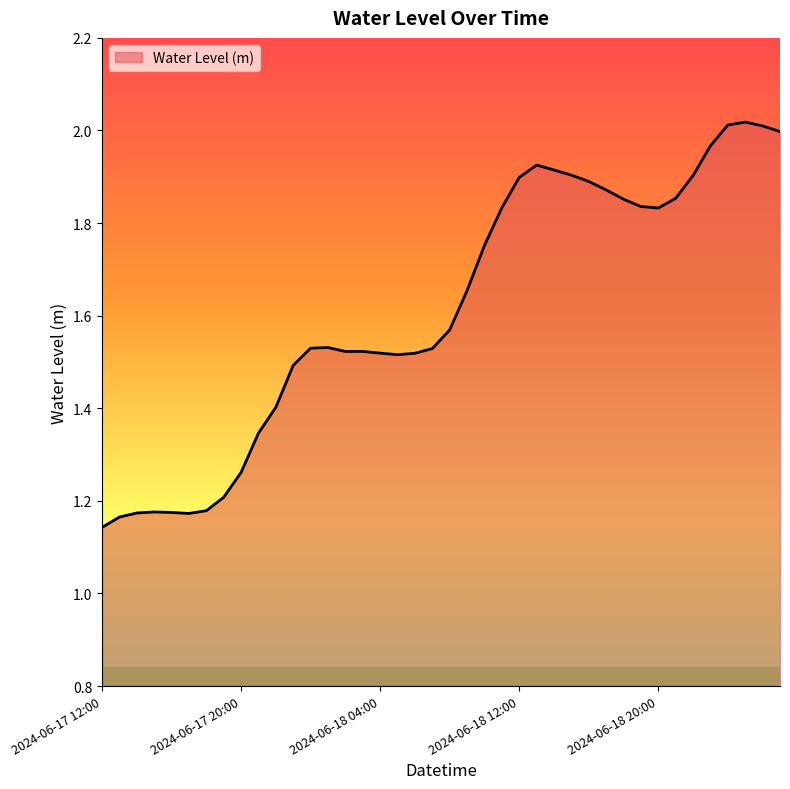

What is the difference between the maximum and minimum values?

0.9